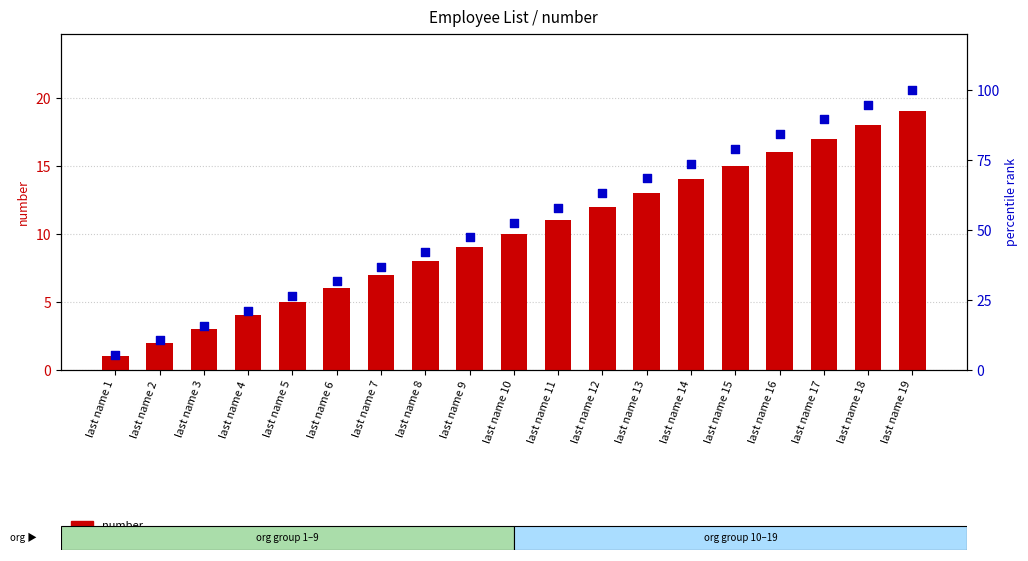

Which series has the largest Y range (max minus min)?

percentile rank within the sample